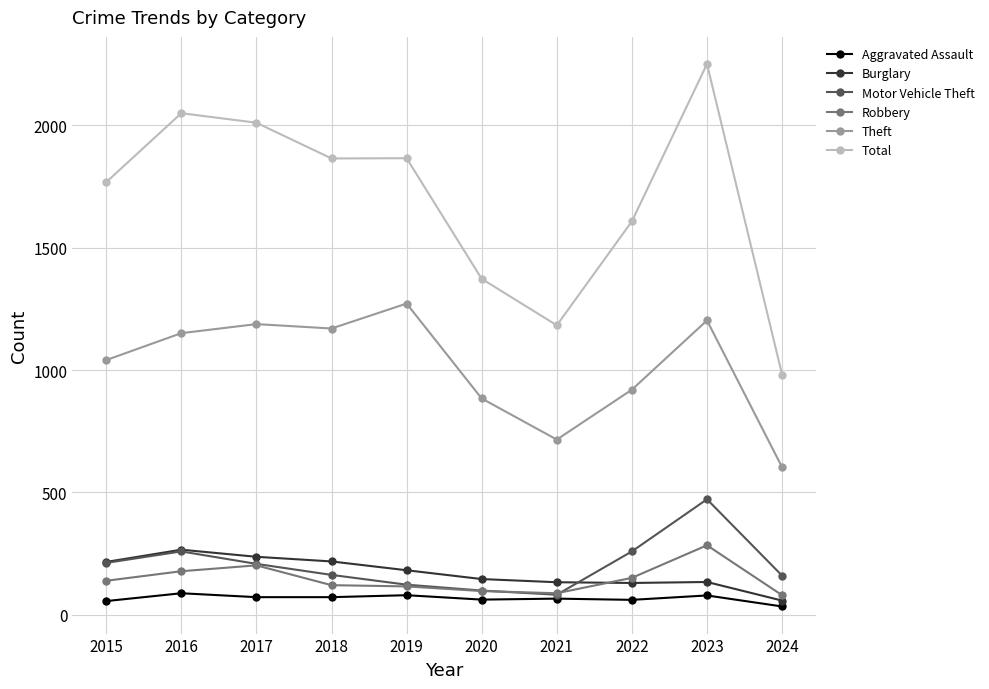

True or false: Burglary has a value of 29 at 2021.

False